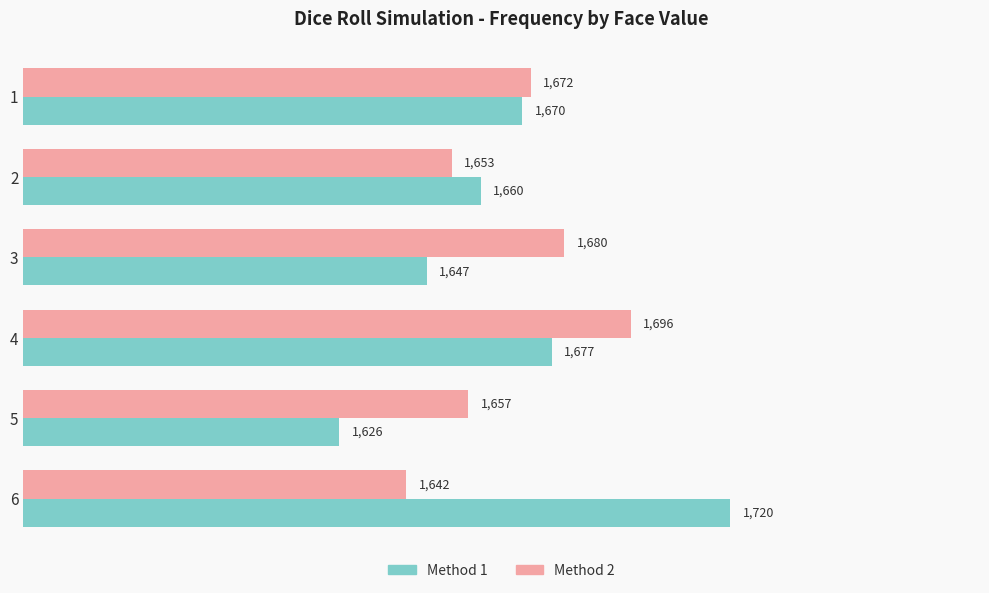

Is it true that Method 1 equals 1626 at 5?

True